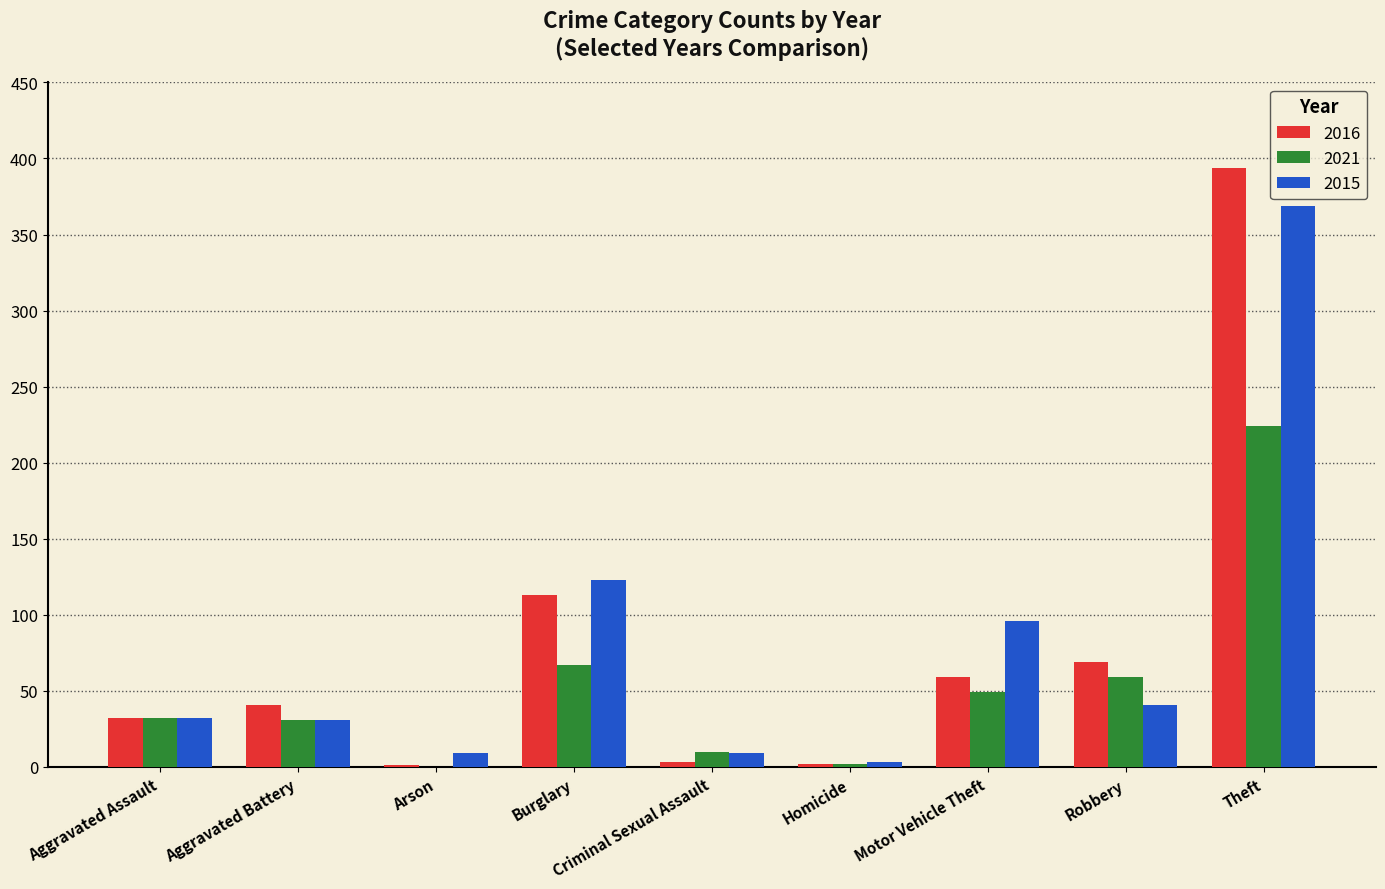

At which category is the sum across all series the highest?

Theft